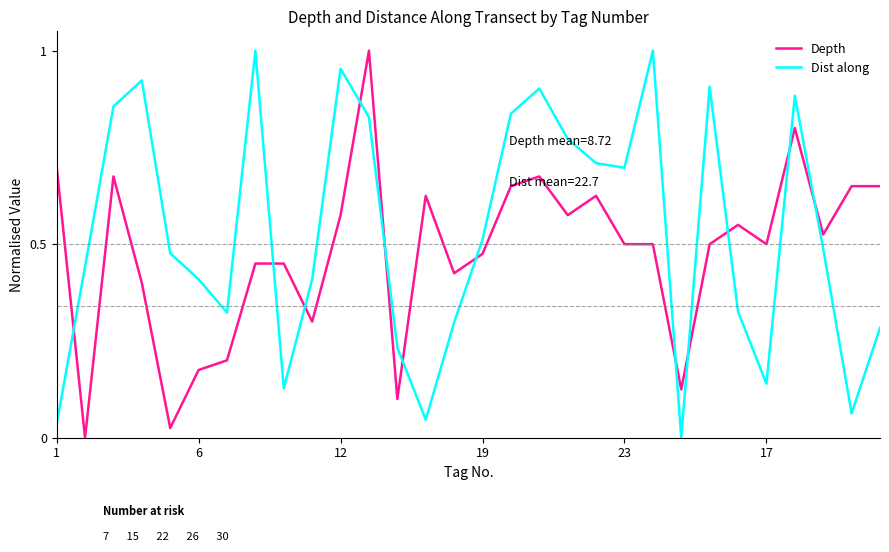

List the series in order of their overall mean, lowest first.

Depth, Dist along